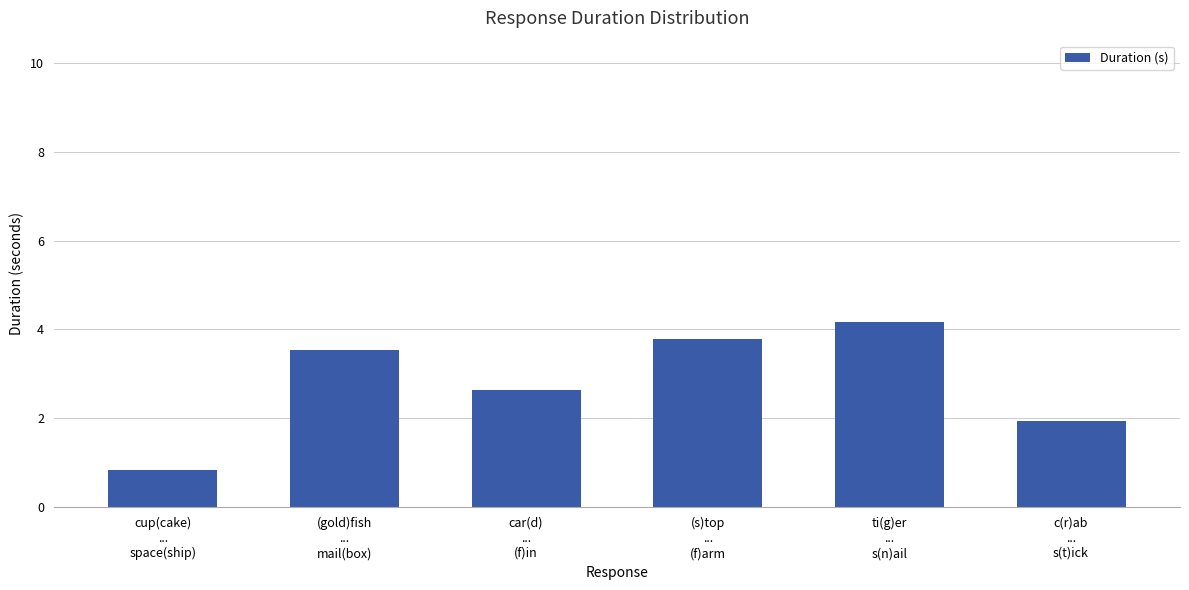

What is the difference between the values at (s)top
...
(f)arm and (gold)fish
...
mail(box)?

0.3